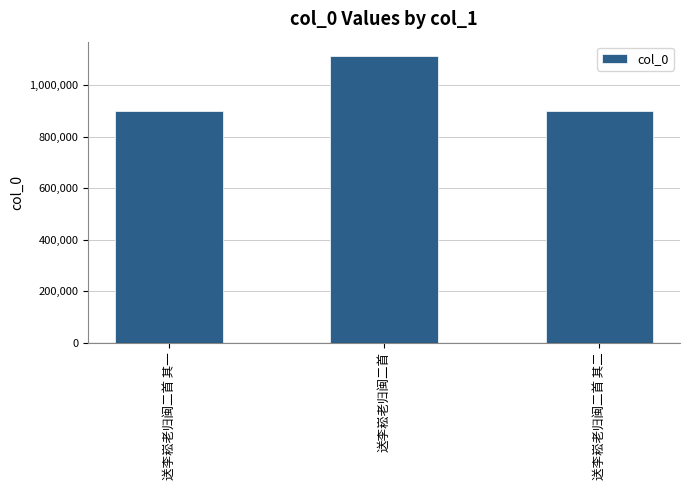

What is the approximate value at 送李崧老归闽二首 其一, to the nearest 10?

900440